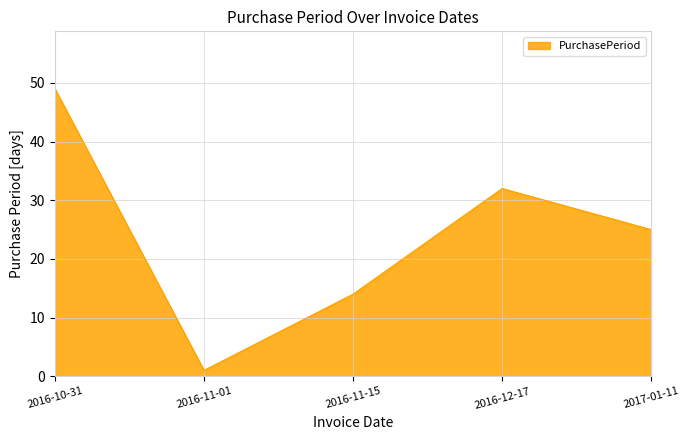

The chart shows a value of 74 at 2016-10-31. True or false?

False